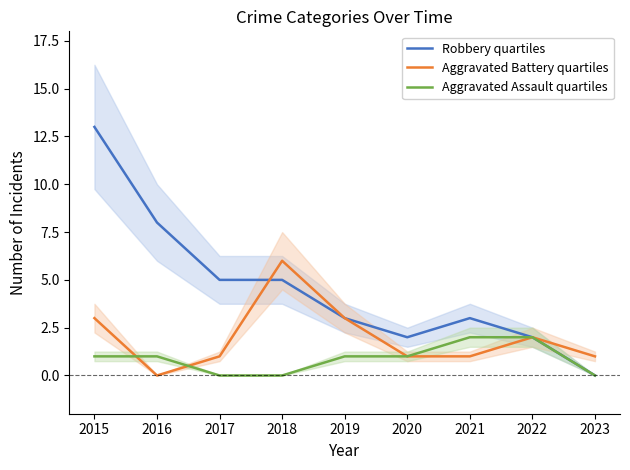

In Aggravated Battery quartiles, how many points are lower than both neighbors (excluding endpoints)?

1